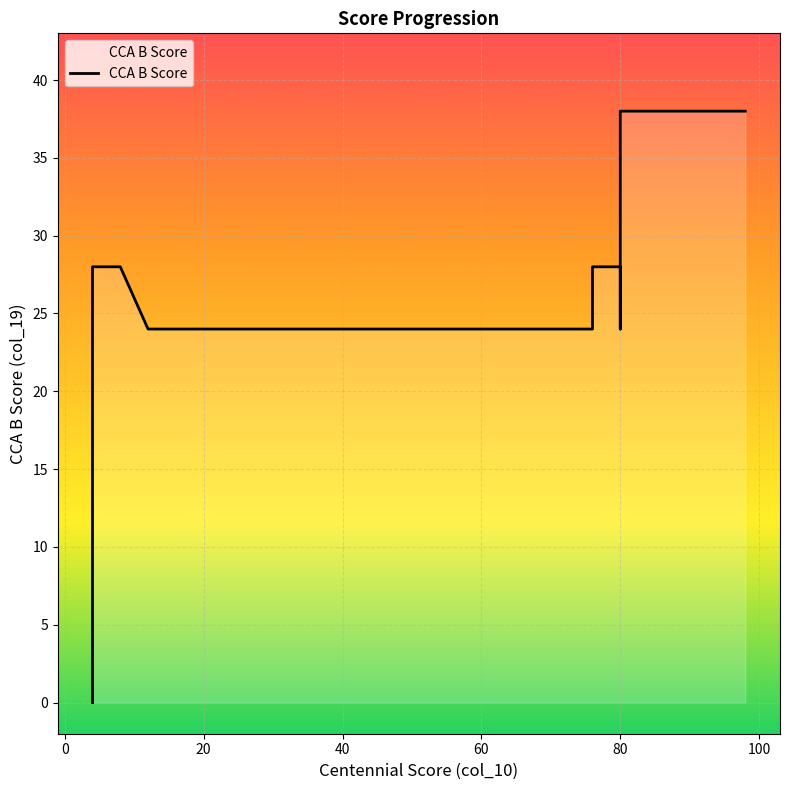

Rank the categories by value from highest to lowest.

80, 84, 84, 98, 4, 8, 8, 76, 80, 12, 26, 26, 40, 44, 58, 62, 62, 76, 76, 80, 4, 4, 4